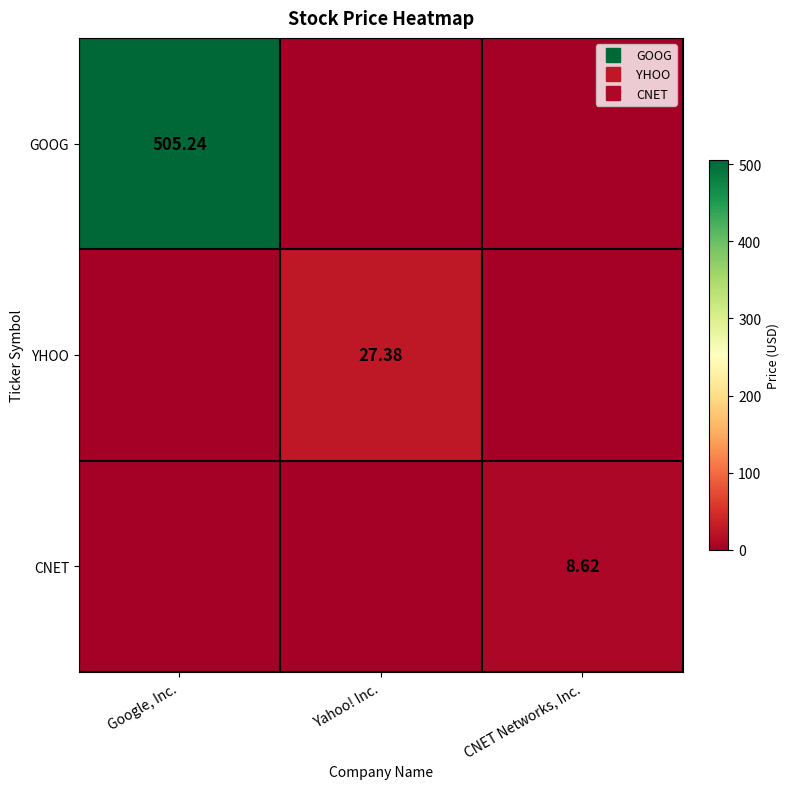

List the series in order of their peak value, highest first.

GOOG, YHOO, CNET